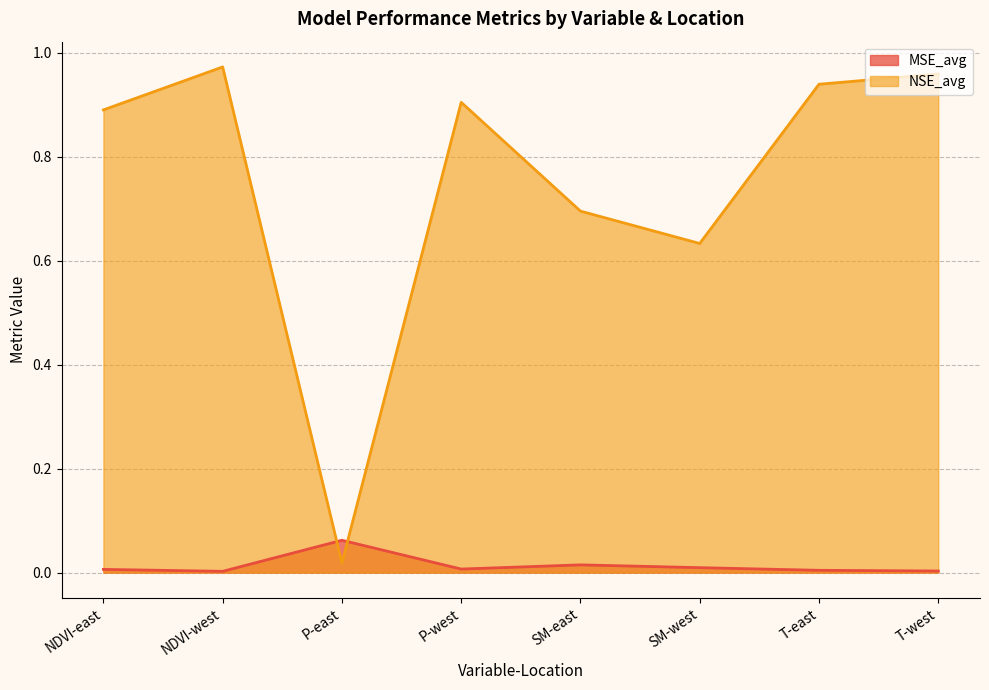

What is the total value across all series at NDVI-east?

0.9